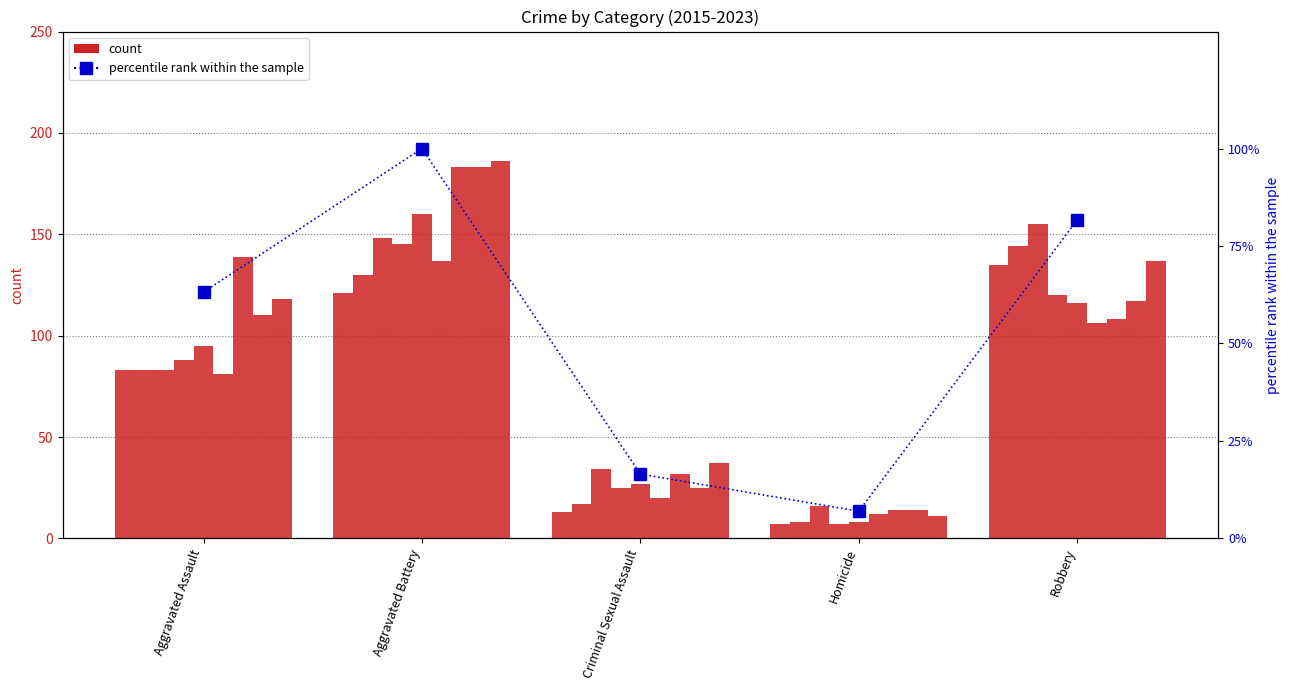

How many data points are less than 63?

2